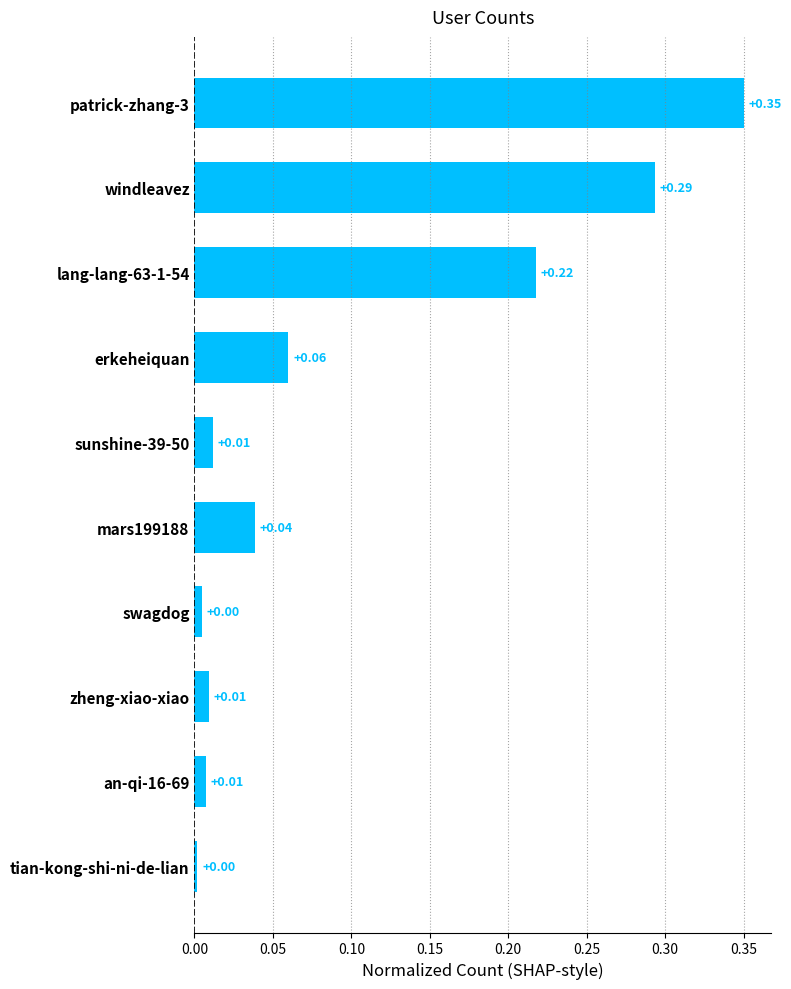

Which has a higher value, patrick-zhang-3 or windleavez?

patrick-zhang-3